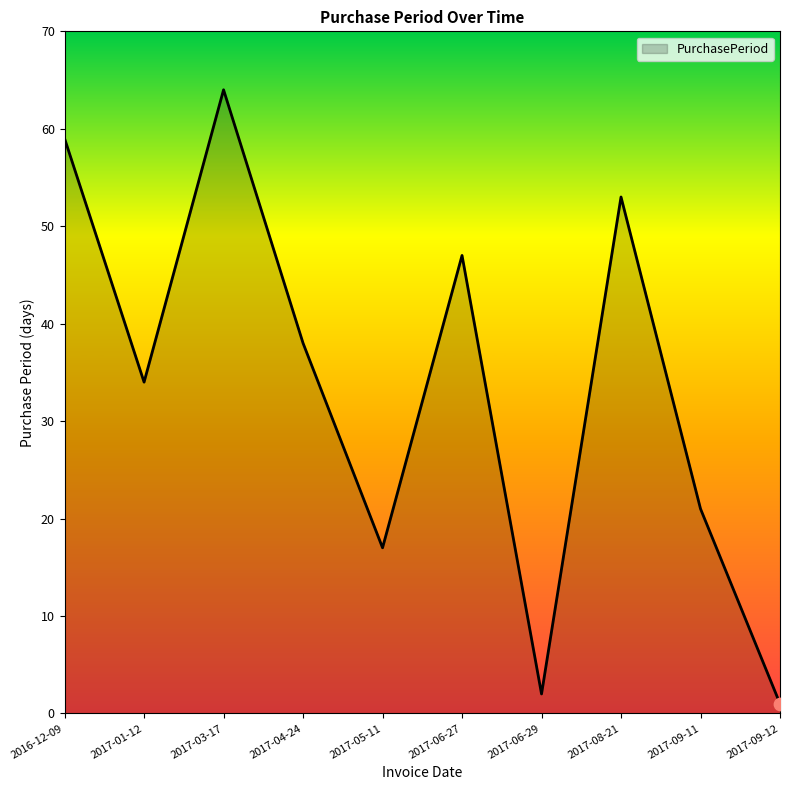

Between 2017-09-11 and 2017-08-21, which is larger?

2017-08-21